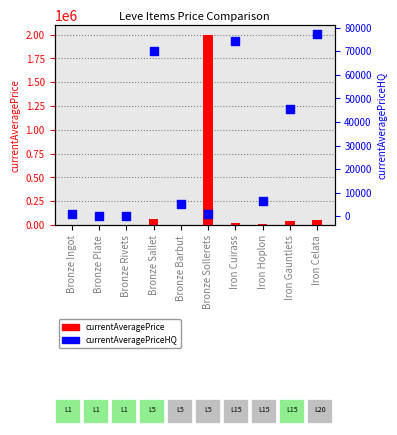

What are all the series names shown in the legend?

currentAveragePrice, currentAveragePriceHQ